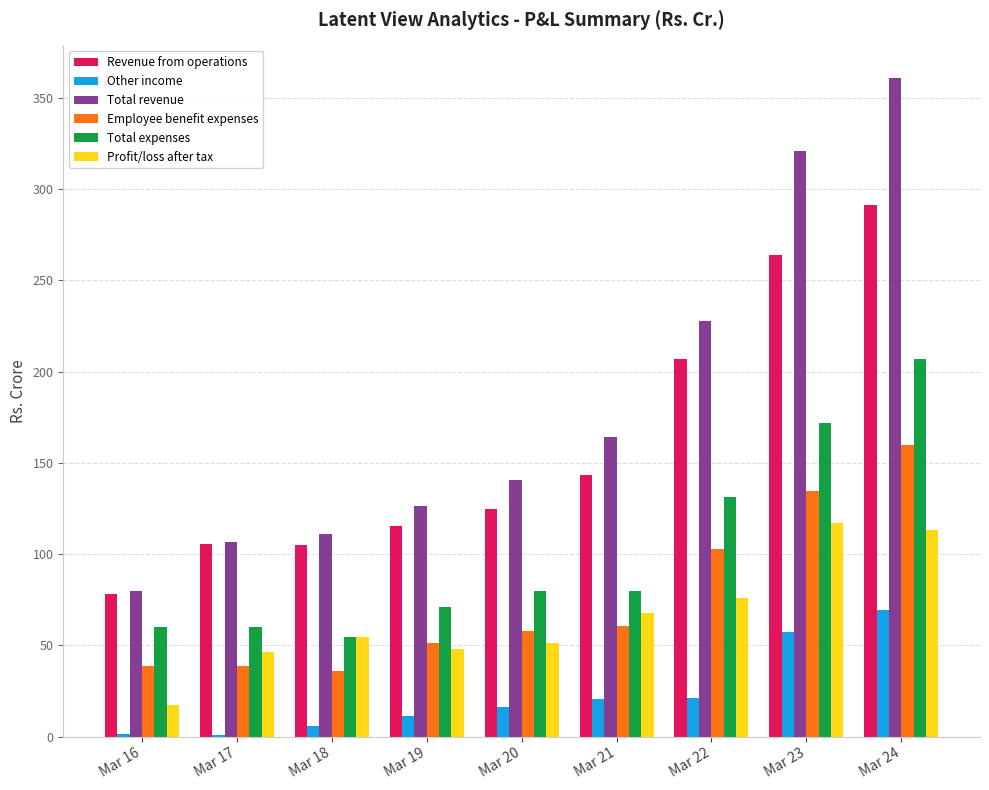

Which series has the largest range (max minus min)?

Total revenue